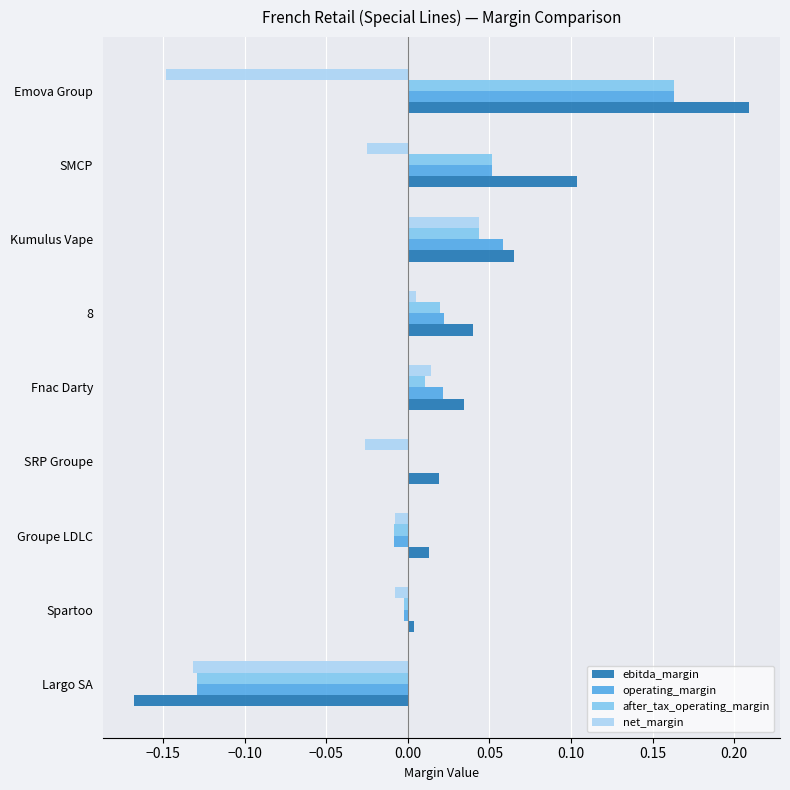

At which category is the sum across all series the highest?

Emova Group